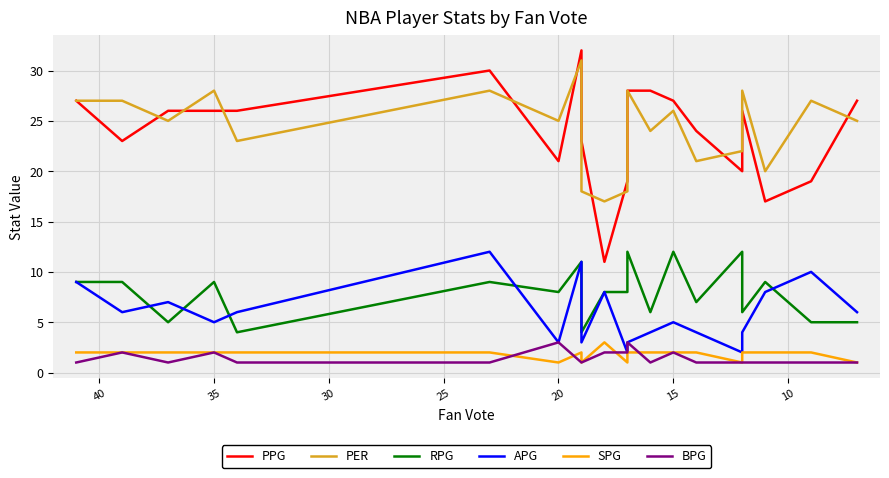

How many APG values are between 4 and 8?

11